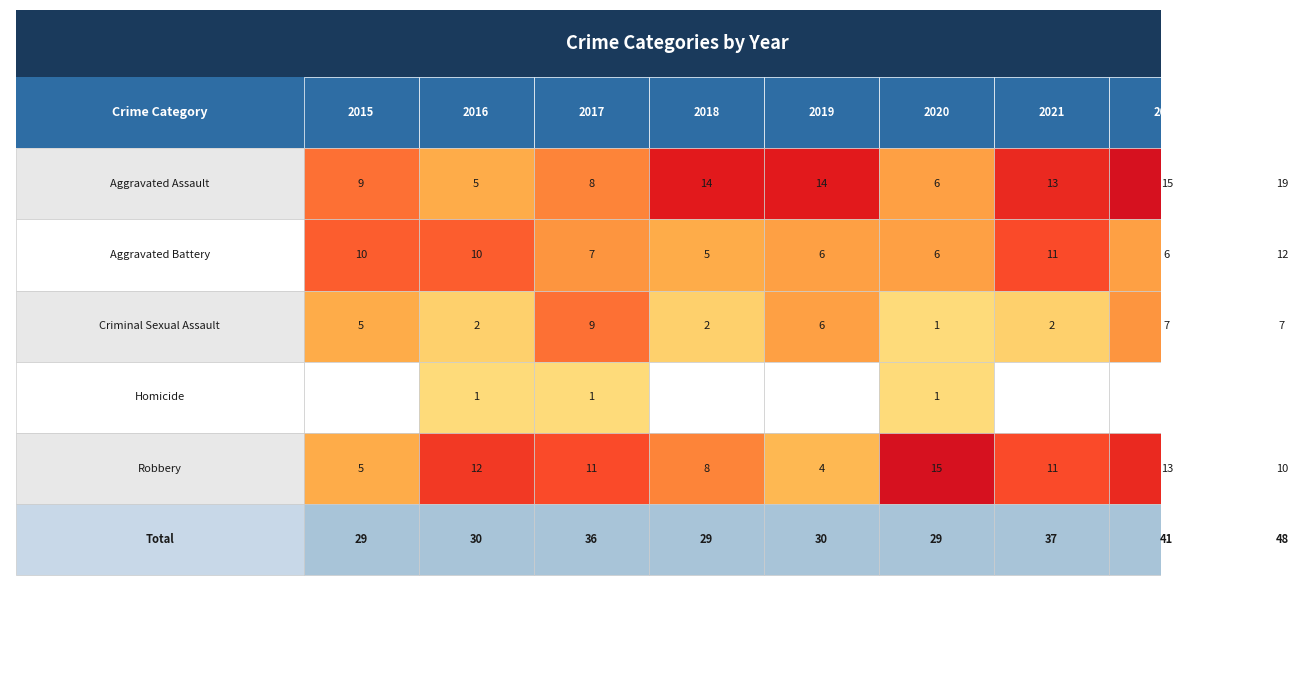

Which has a higher value, 2016 or 2021?

2021